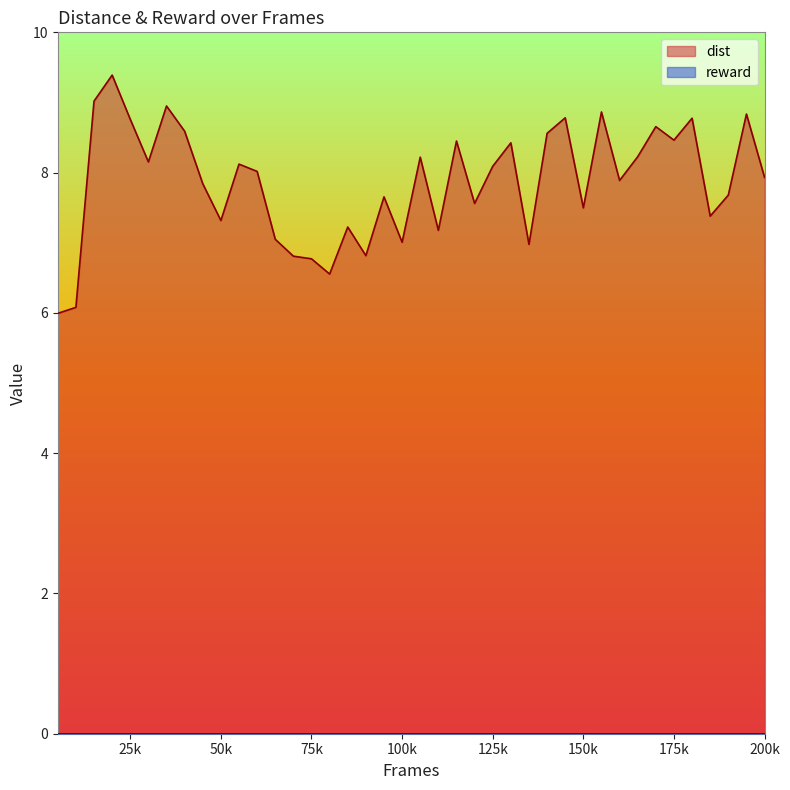

Which series has the largest total across all categories?

dist